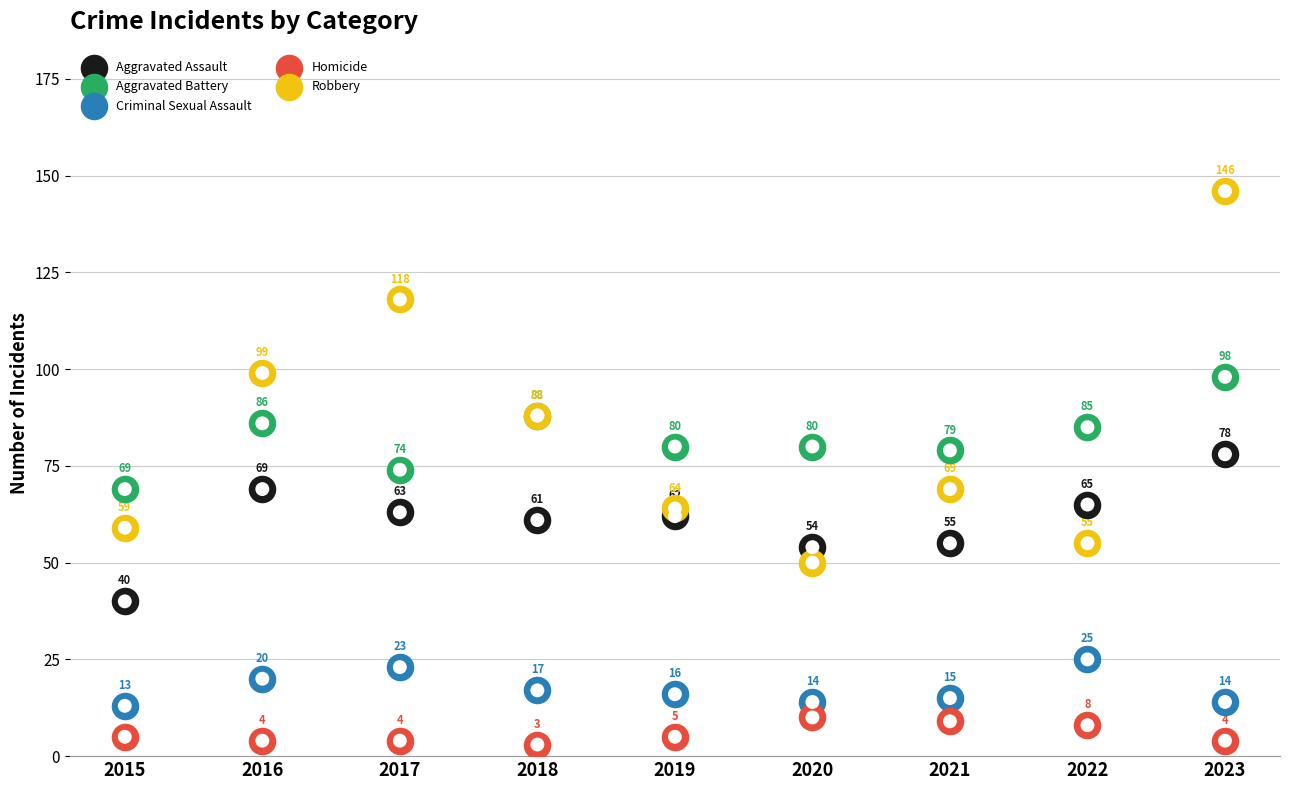

At how many categories does at least one series exceed 63?

9